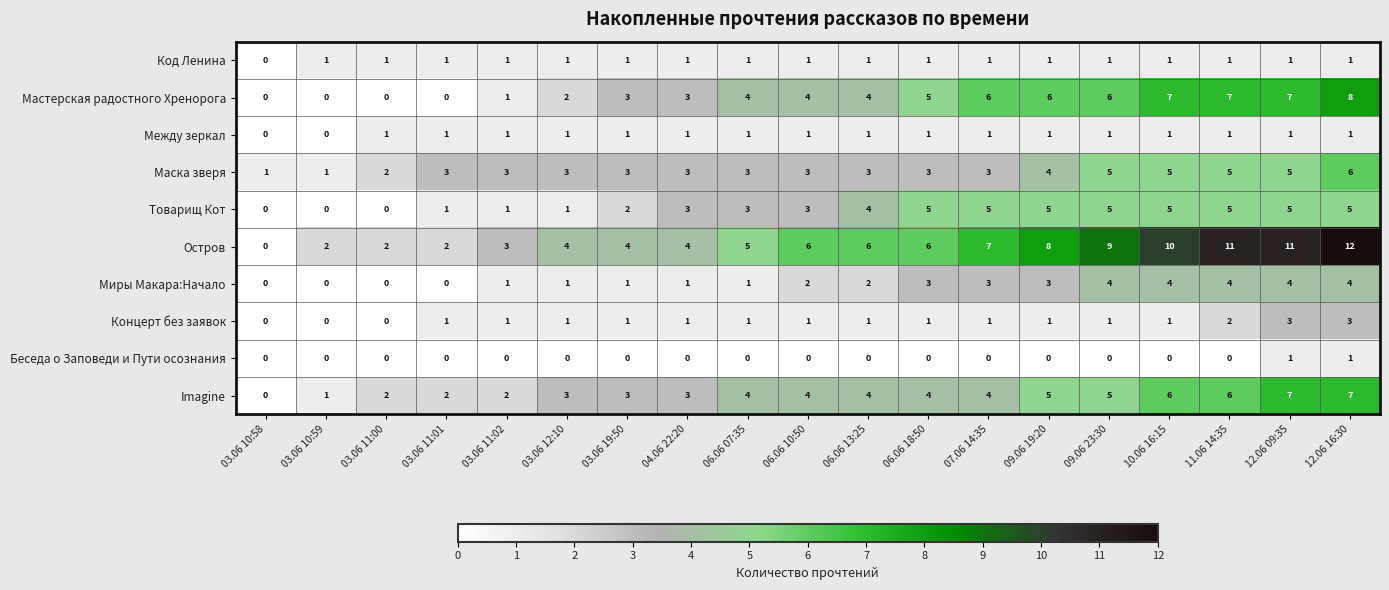

Count the Беседа о Заповеди и Пути осознания values in the range 0 to 1.

19